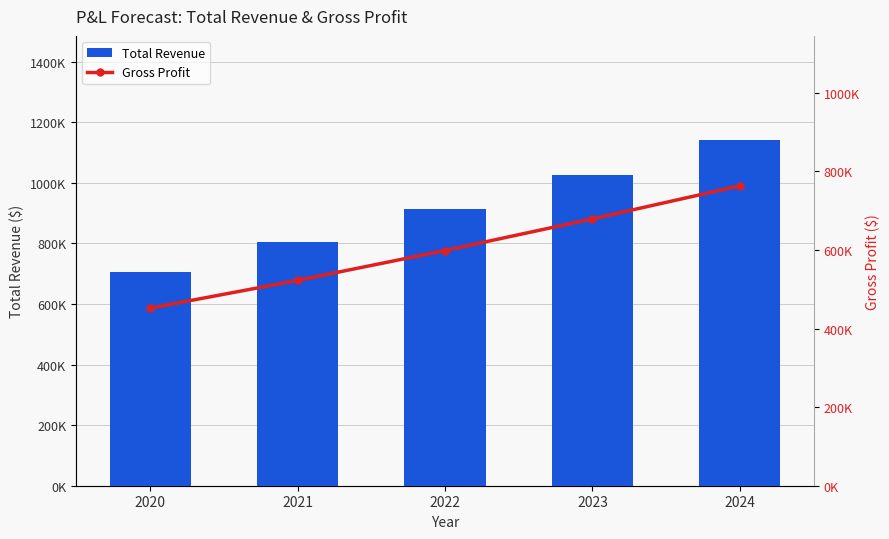

What is the value of the Total Revenue bar at the 1st from the left?

705000.0